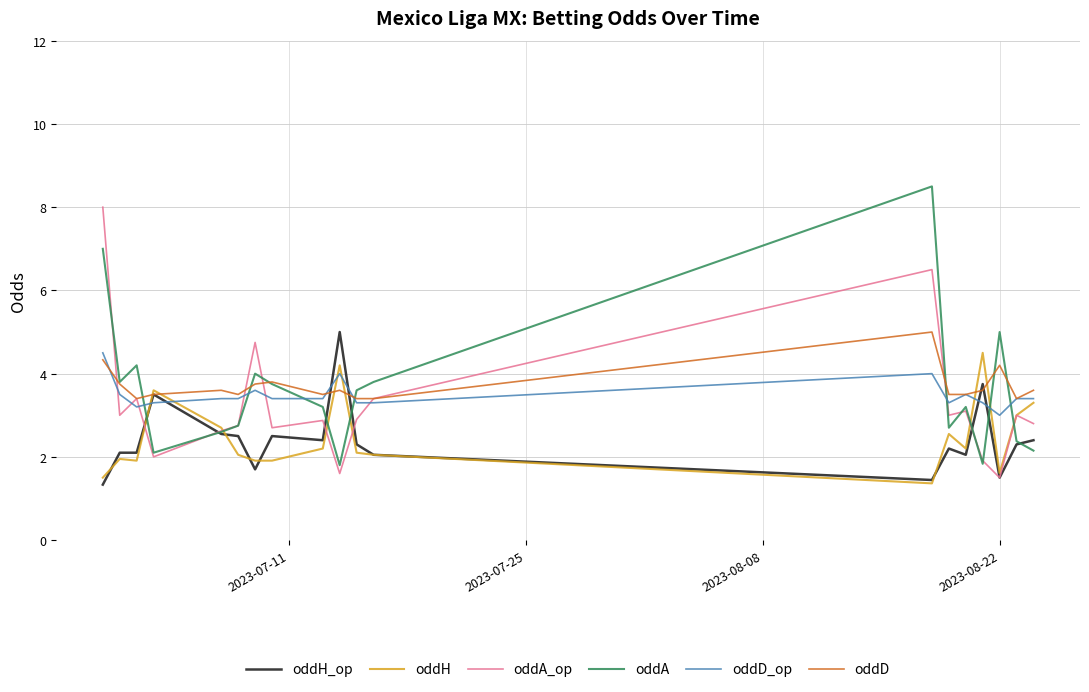

What is the average value of the oddA series?

3.6